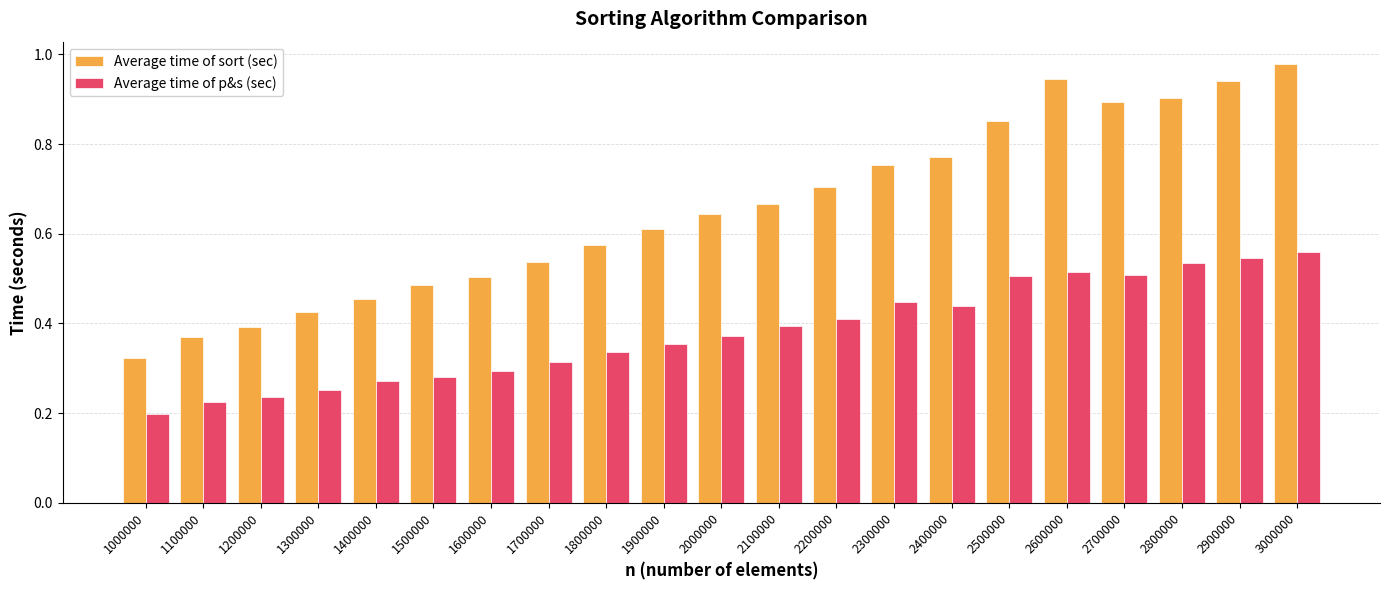

What is the sum of all Average time of sort (sec) values?

13.7